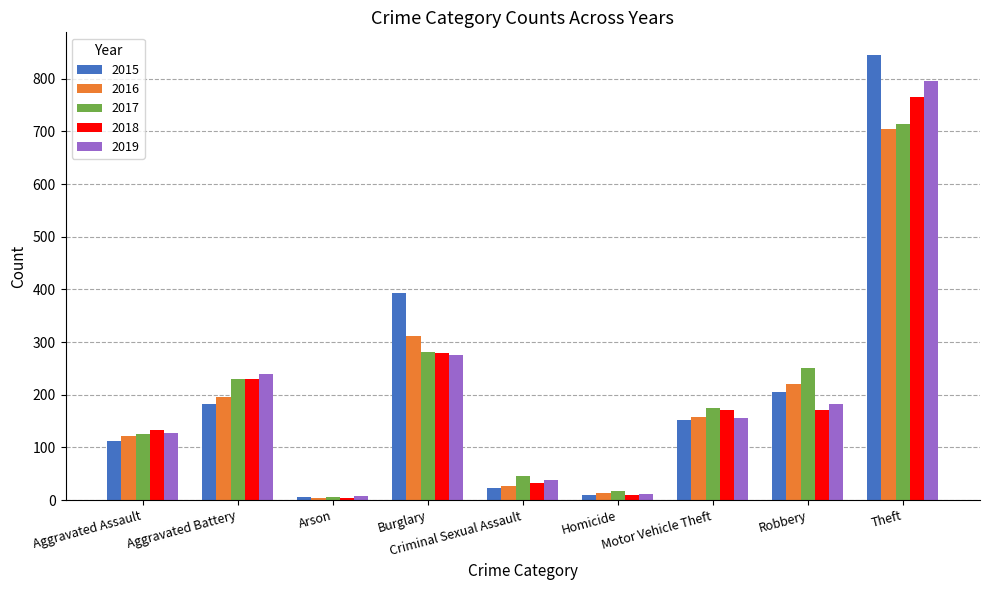

What are all the series names shown in the legend?

2015, 2016, 2017, 2018, 2019